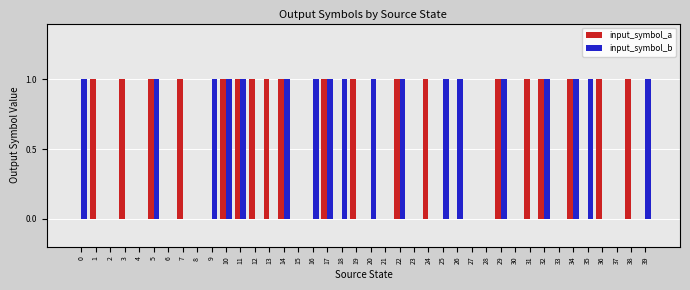

Reading left to right, list all the values displayed in this chart.

input_symbol_a: 0=0	1=1	2=0	3=1	4=0	5=1	6=0	7=1	8=0	9=0	10=1	11=1	12=1	13=1	14=1	15=0	16=0	17=1	18=0	19=1	20=0	21=0	22=1	23=0	24=1	25=0	26=0	27=0	28=0	29=1	30=0	31=1	32=1	33=0	34=1	35=0	36=1	37=0	38=1	39=0
input_symbol_b: 0=1	1=0	2=0	3=0	4=0	5=1	6=0	7=0	8=0	9=1	10=1	11=1	12=0	13=0	14=1	15=0	16=1	17=1	18=1	19=0	20=1	21=0	22=1	23=0	24=0	25=1	26=1	27=0	28=0	29=1	30=0	31=0	32=1	33=0	34=1	35=1	36=0	37=0	38=0	39=1